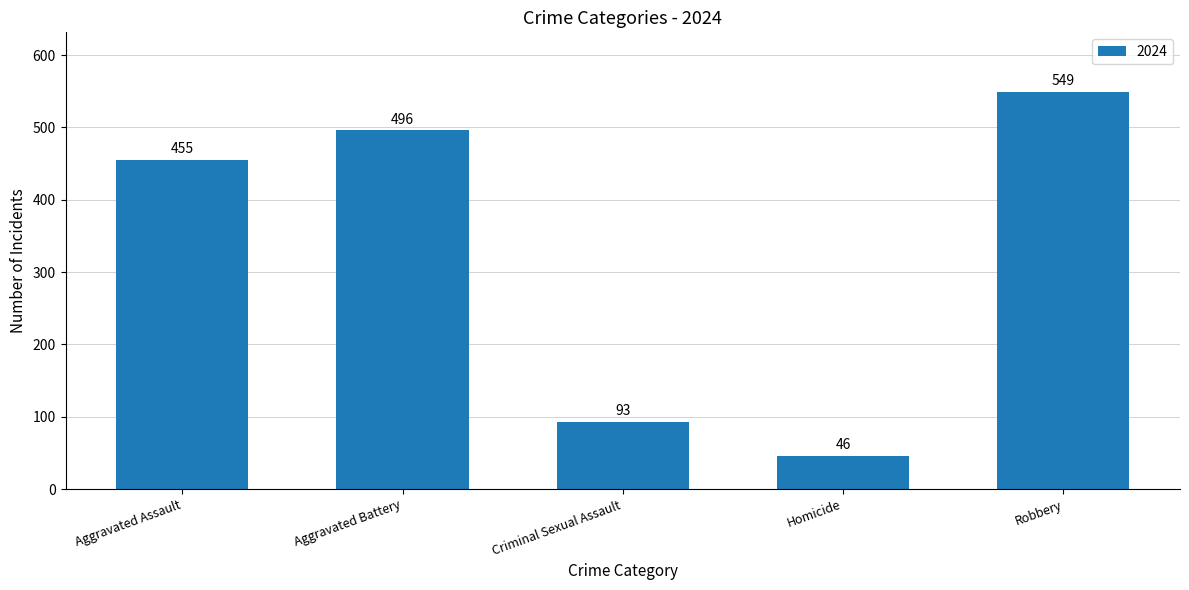

What is the difference between the maximum and minimum values?

503